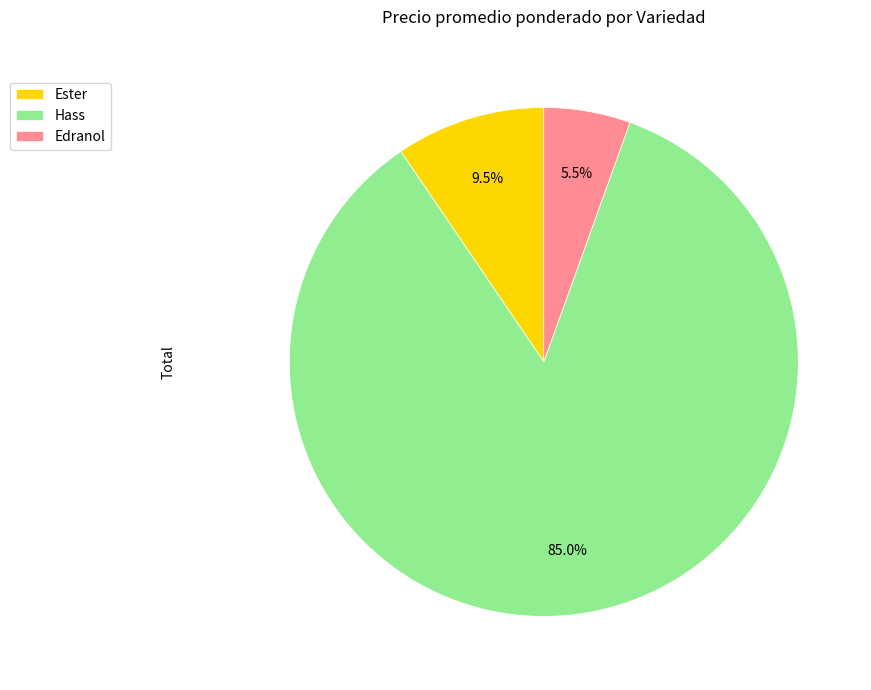

What is the ratio of the value at Ester to the value at Edranol?

1.7